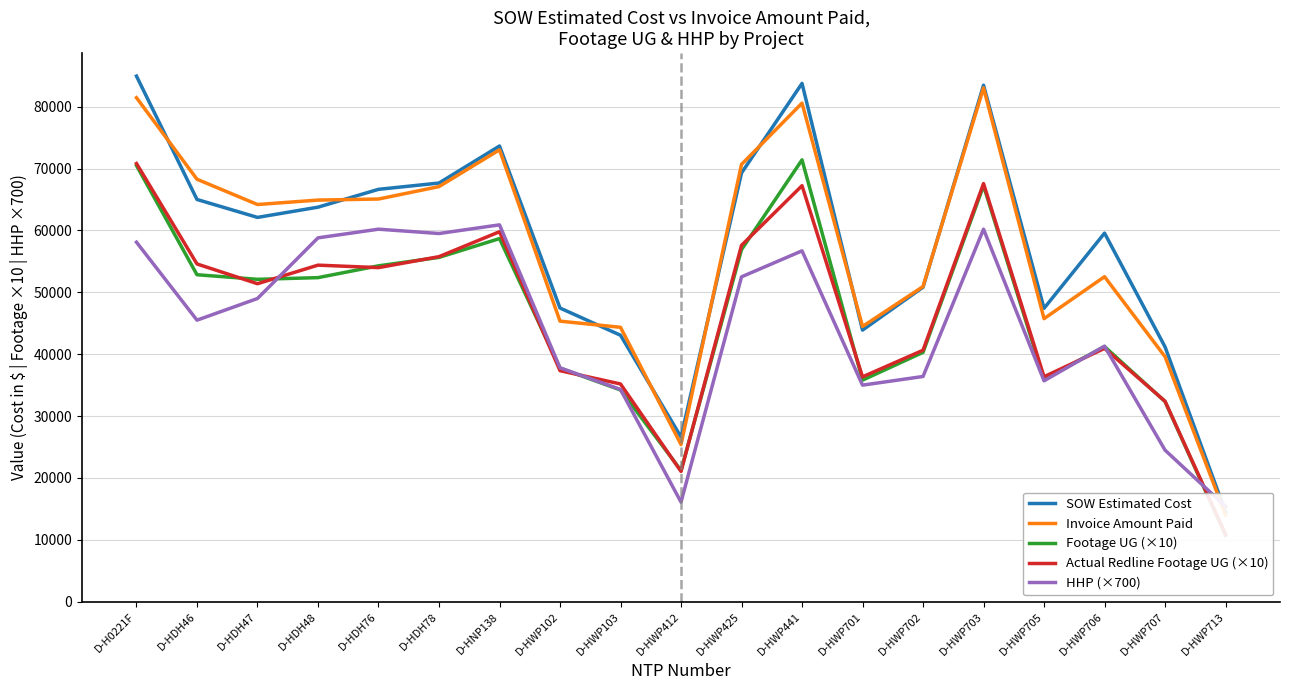

What is the label of the 1st point from the left?

D-H0221F